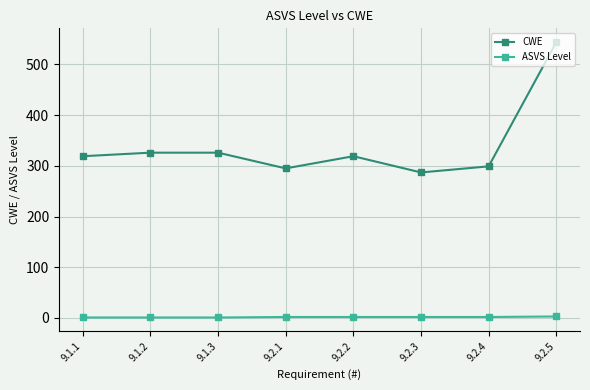

Which series has the widest spread of values?

CWE